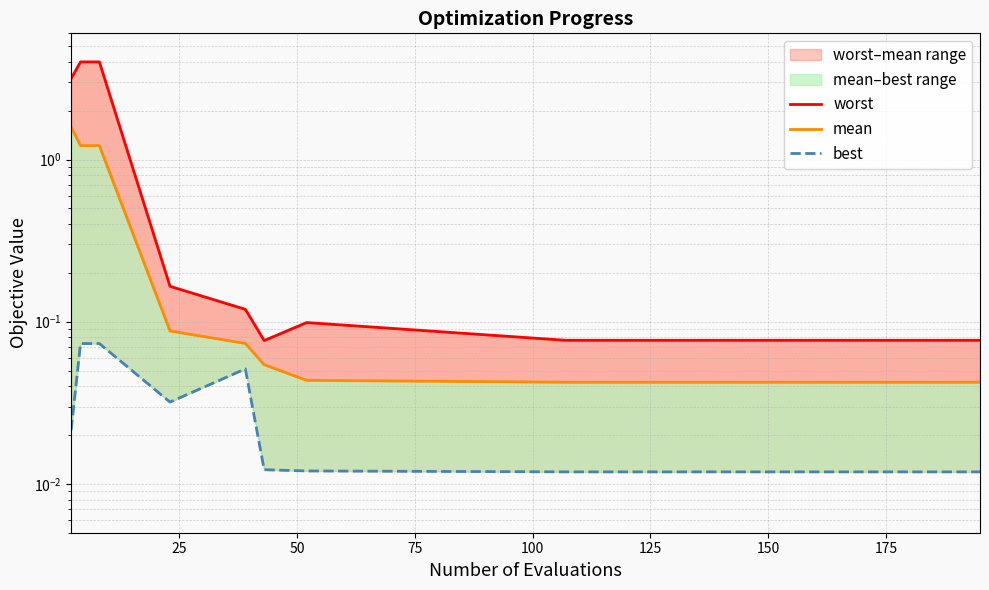

At how many categories does at least one series exceed 1?

3